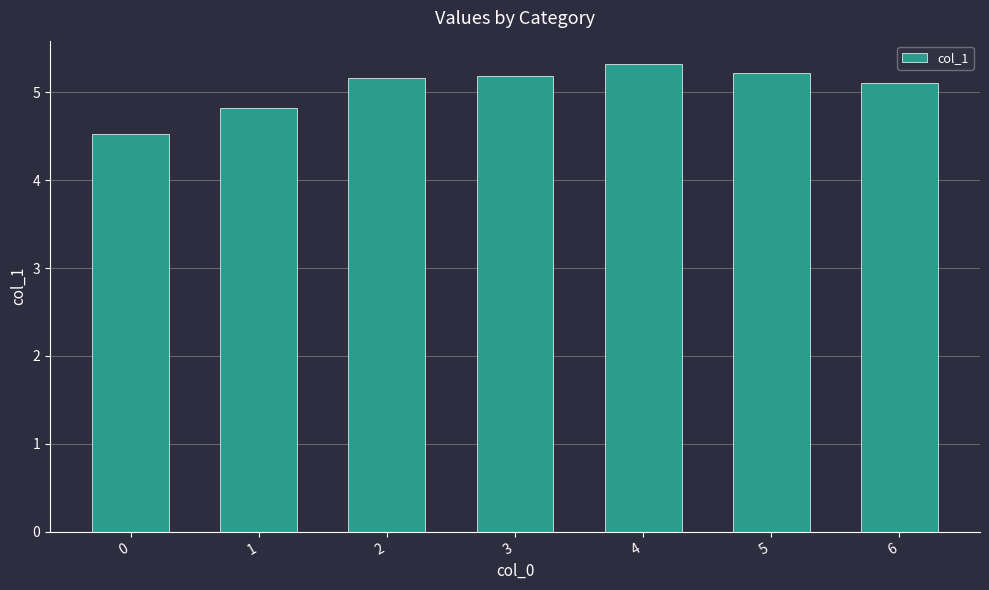

Reading left to right, list all the values displayed in this chart.

4.5	4.8	5.2	5.2	5.3	5.2	5.1